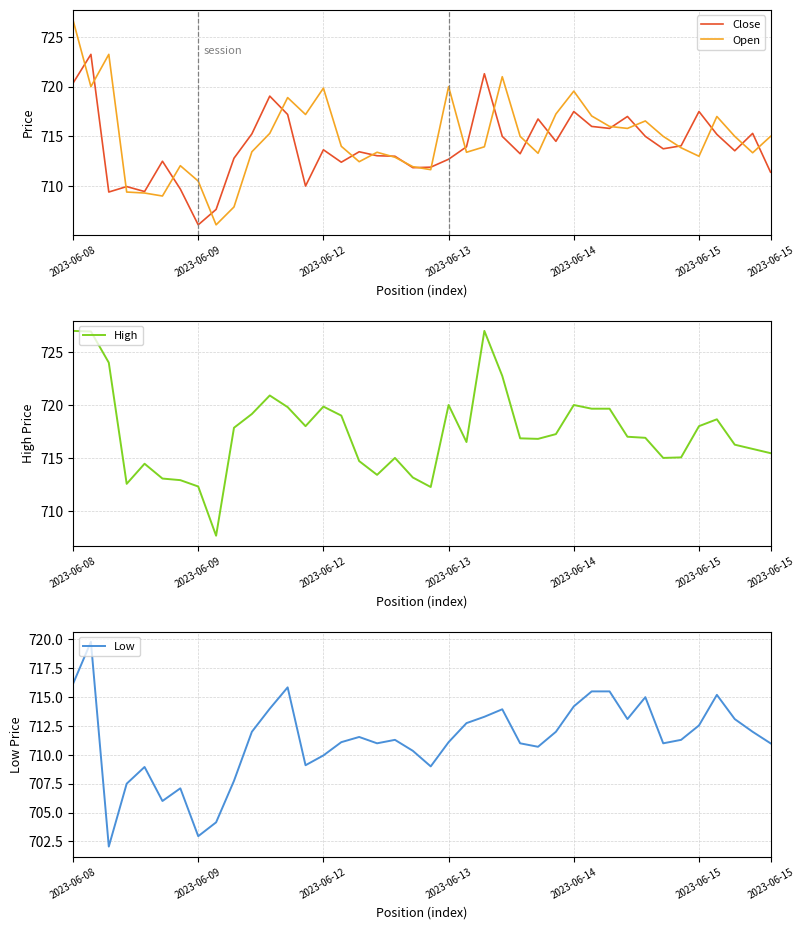

How many interior local peaks does the Open series have?

10